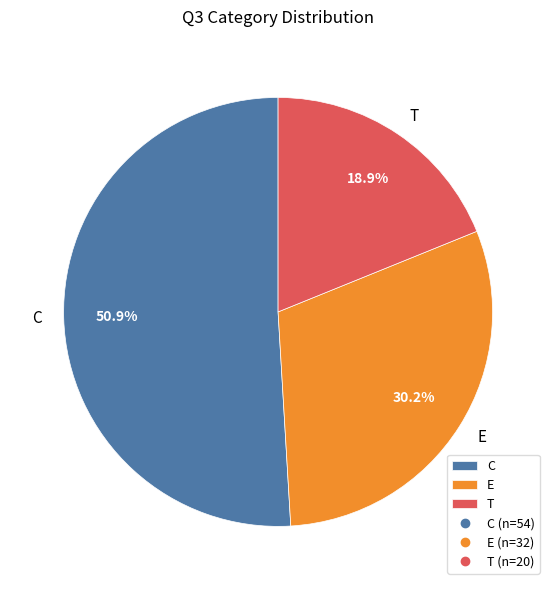

What is the largest slice in the pie chart?

C